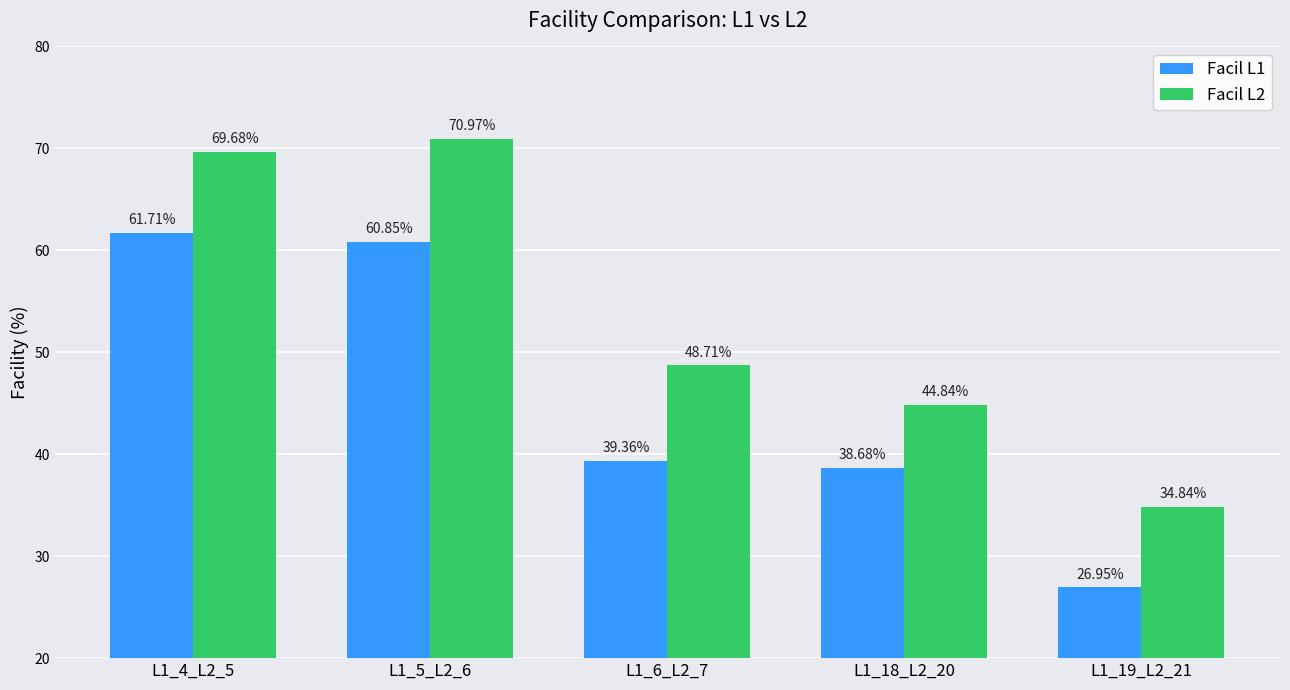

What is the difference between the second highest and second lowest values in the Facil L1 series?

22.2